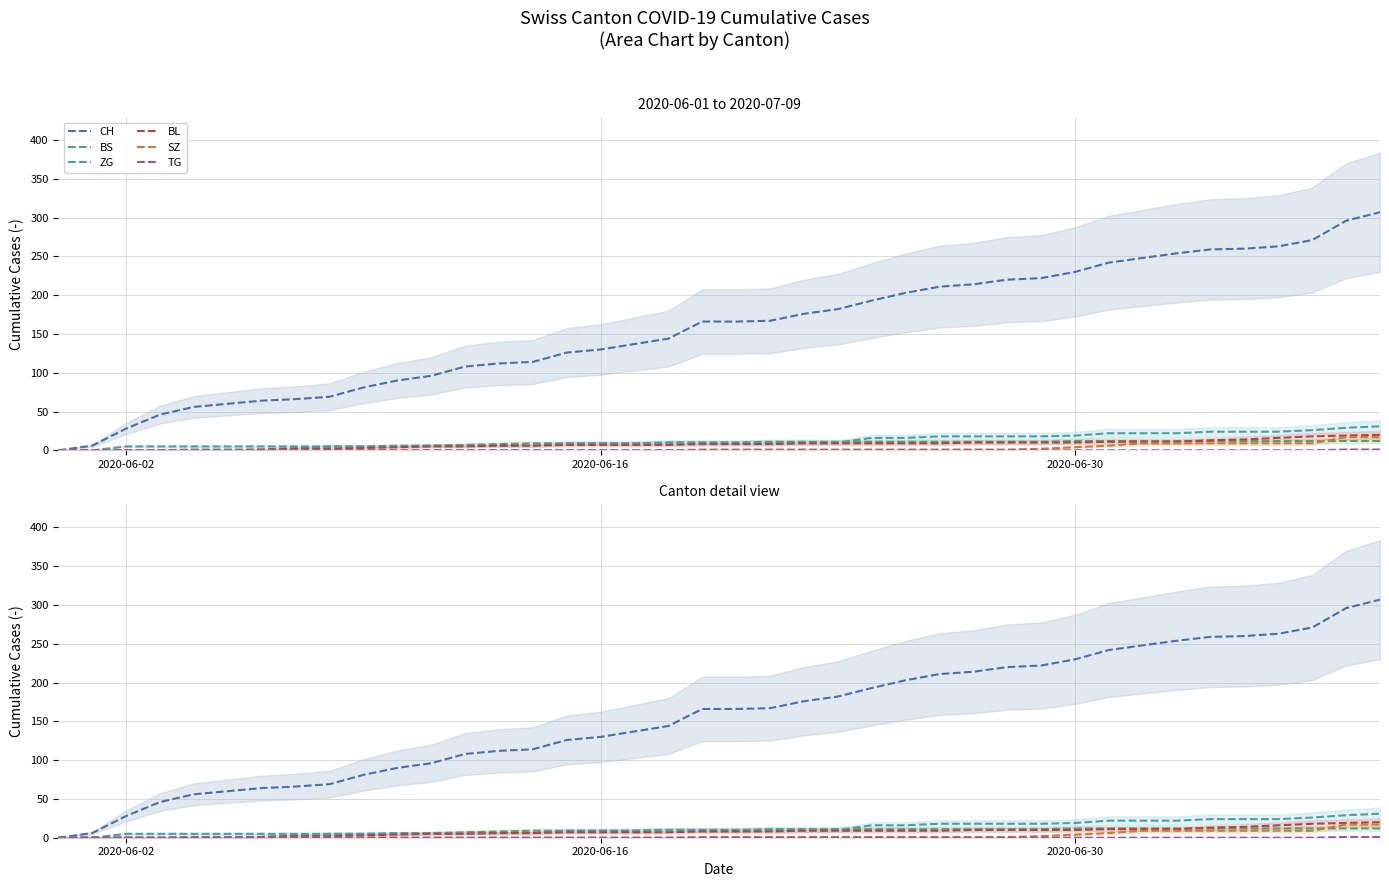

True or false: TG has more than 1 interior local peaks.

False